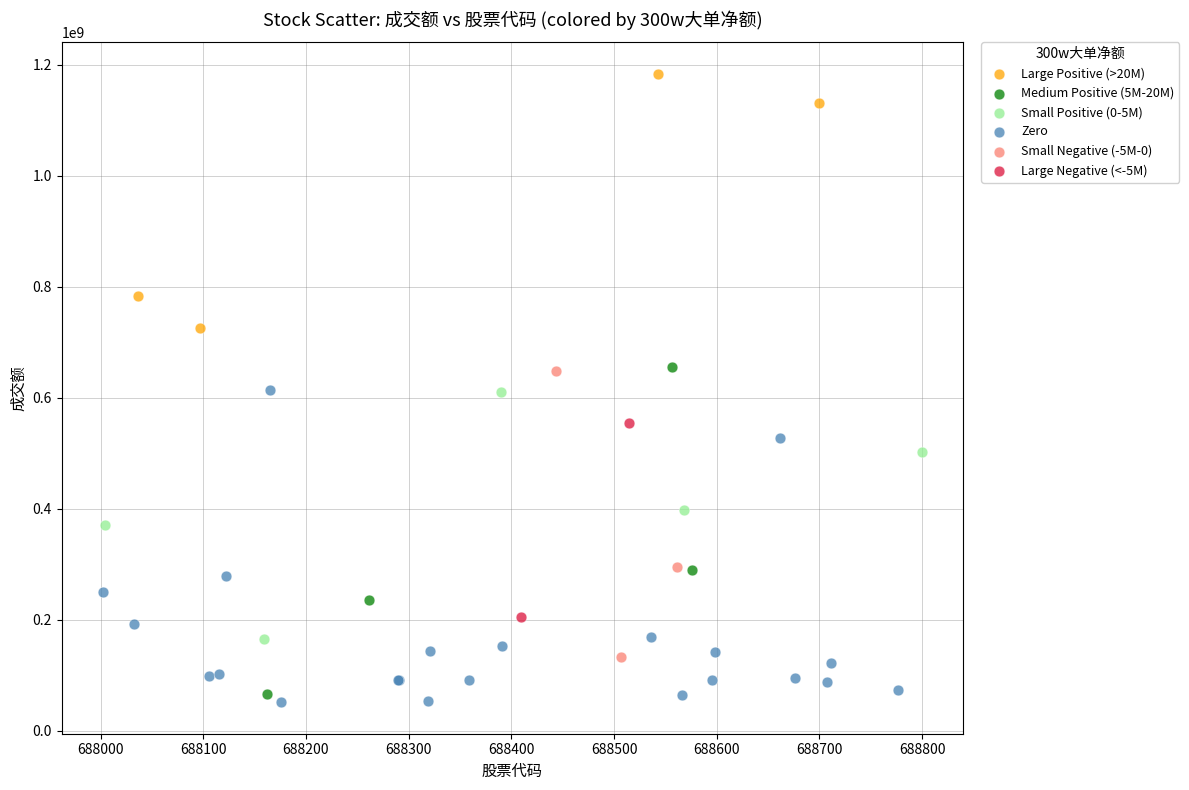

Which series contains the lowest Y value?

Zero